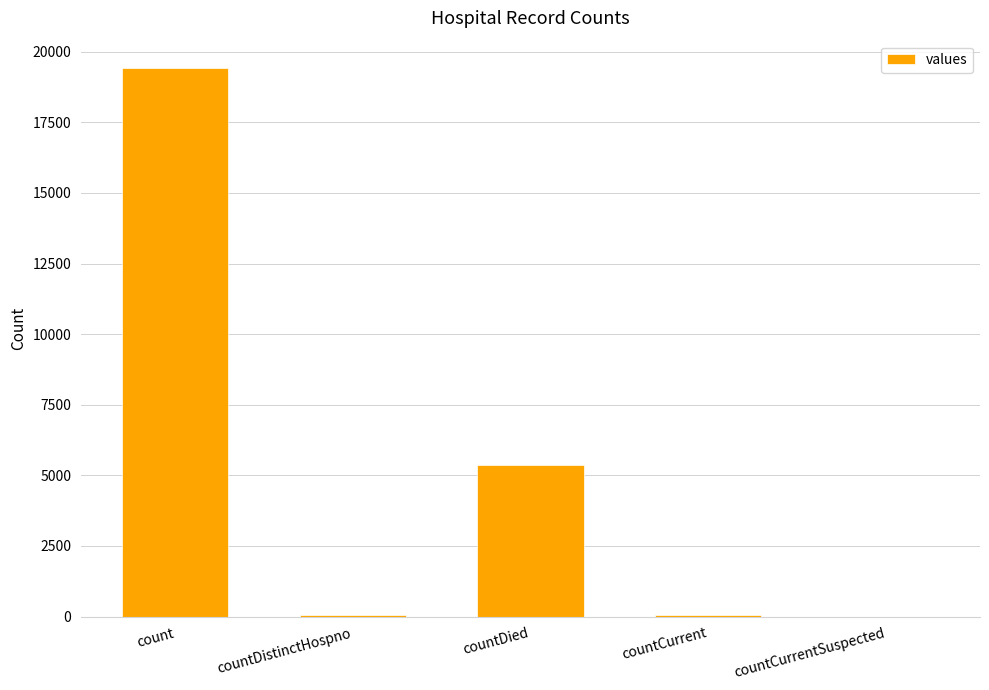

Which category has the highest value across all series?

count